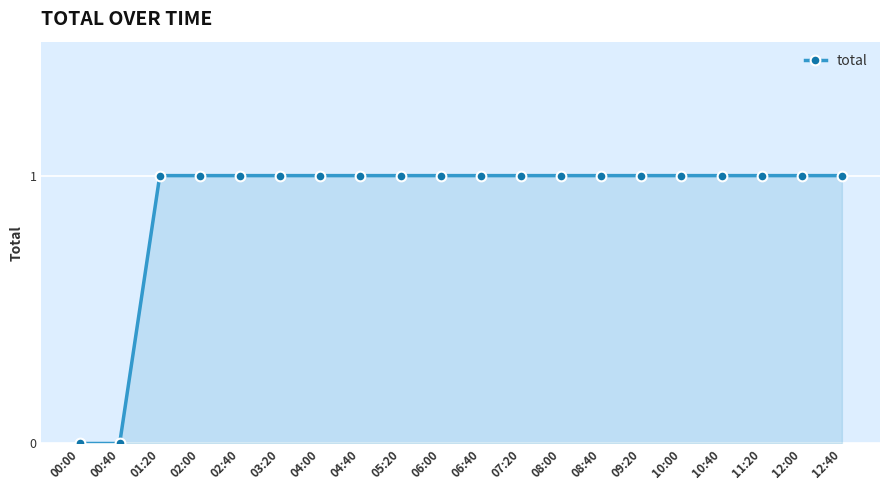

How many lines are shown in the chart?

1